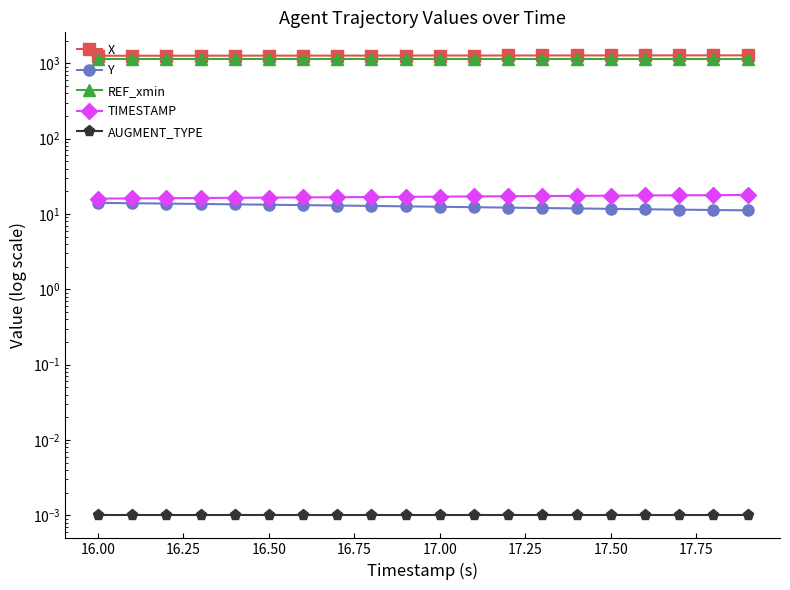

Which series has the largest range (max minus min)?

X